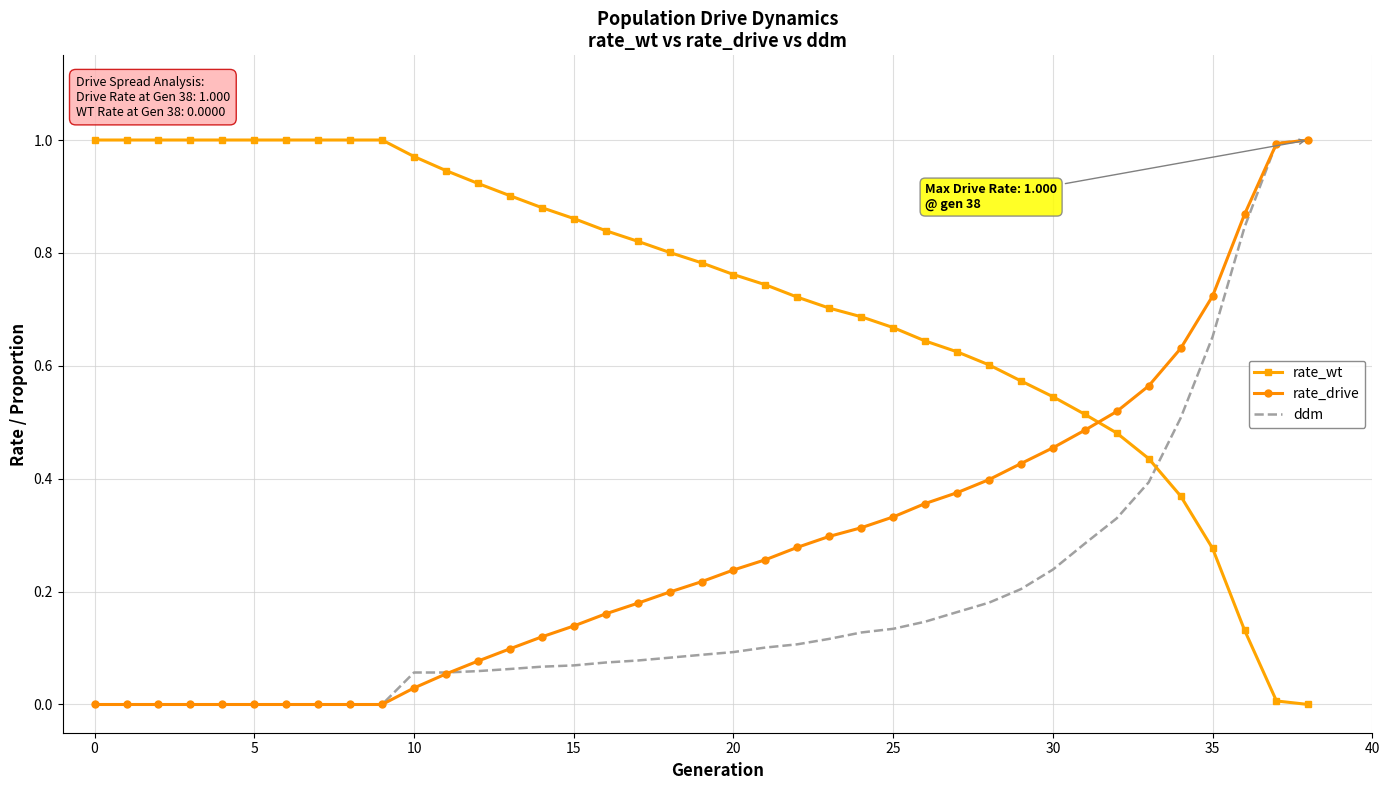

List the series in order of their overall mean, highest first.

rate_wt, rate_drive, ddm